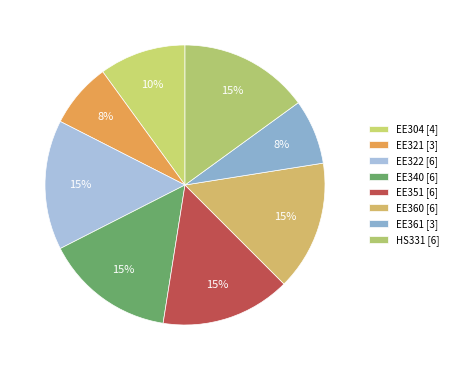

Count the number of slices in the pie.

8